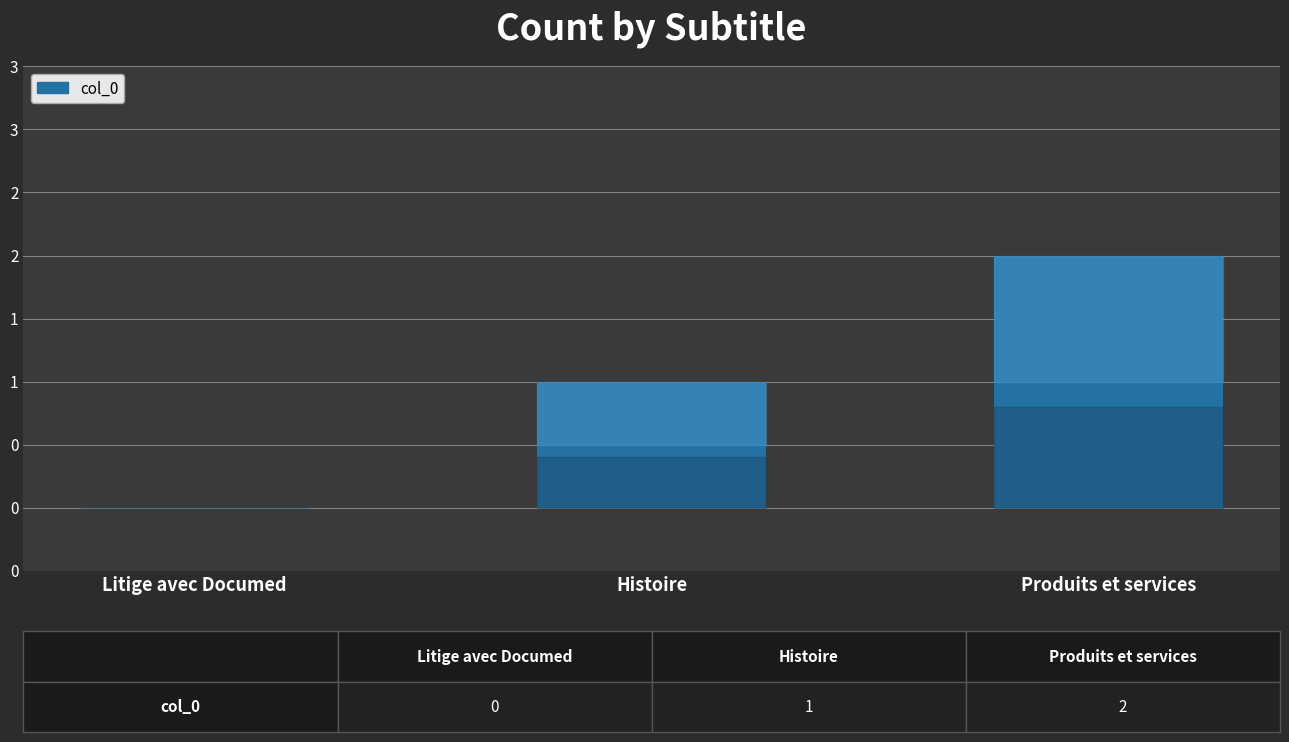

Which label corresponds to the smallest value in the chart?

Litige avec Documed